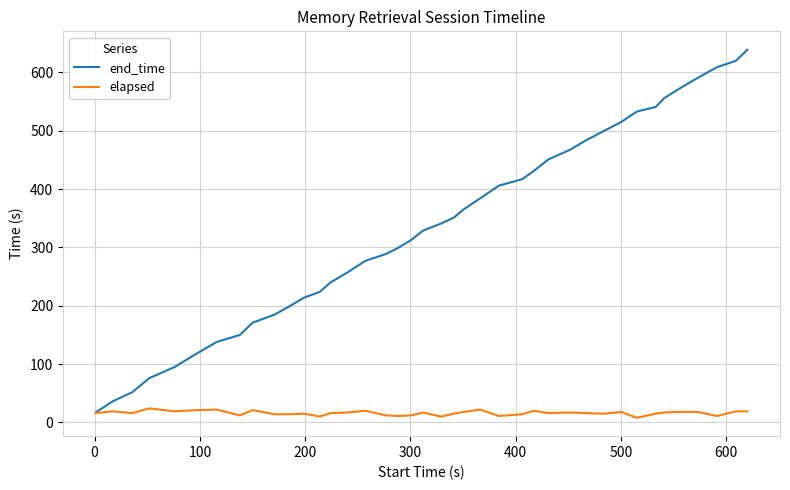

List the series in order of their overall mean, lowest first.

elapsed, end_time